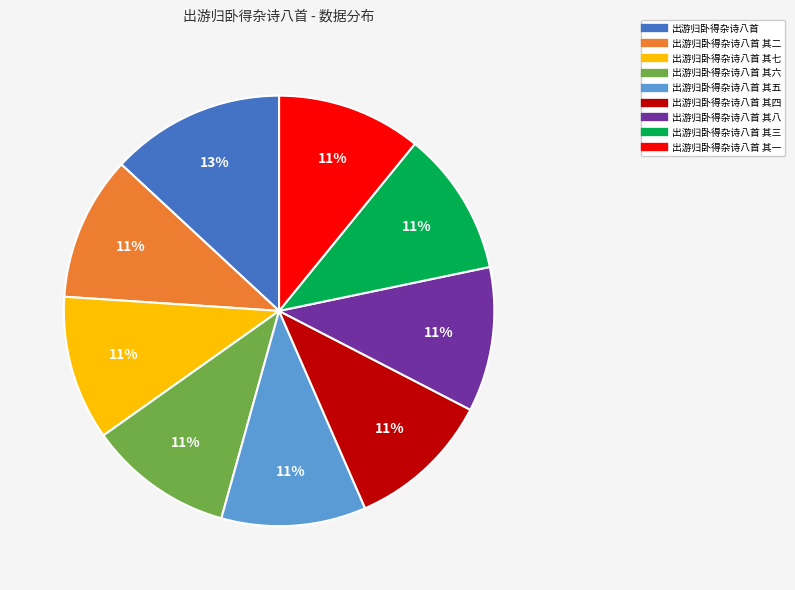

Is there any slice that represents more than half of the pie?

No